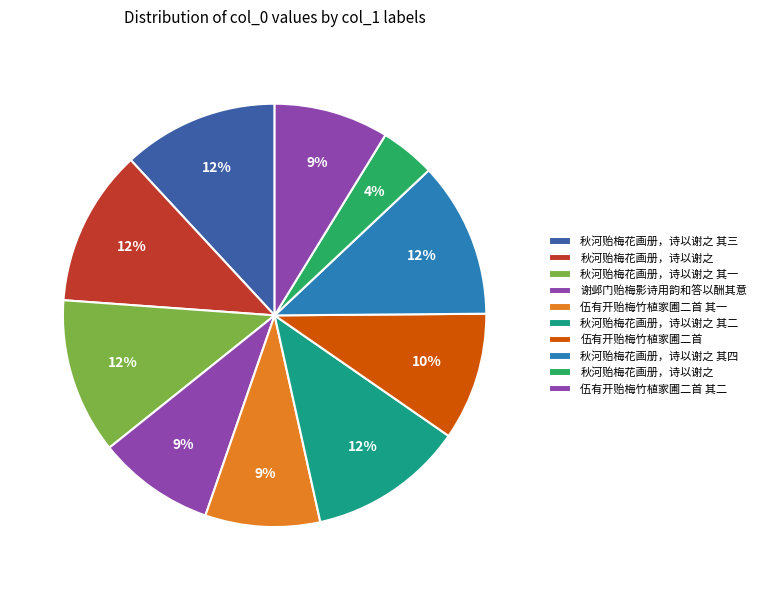

How many slices are in this pie chart?

10